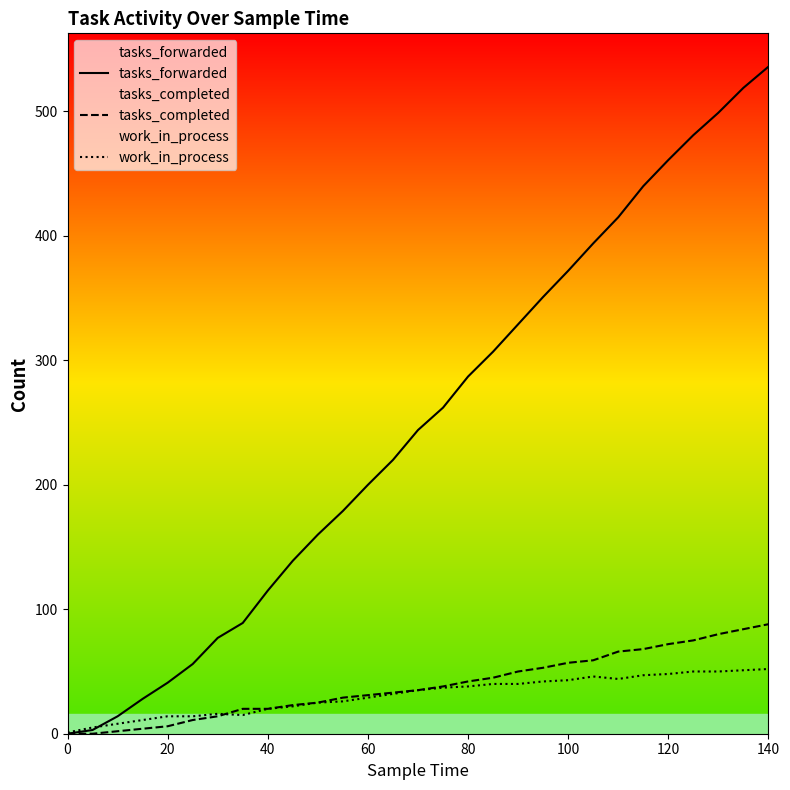

How many data points does each series have?

29